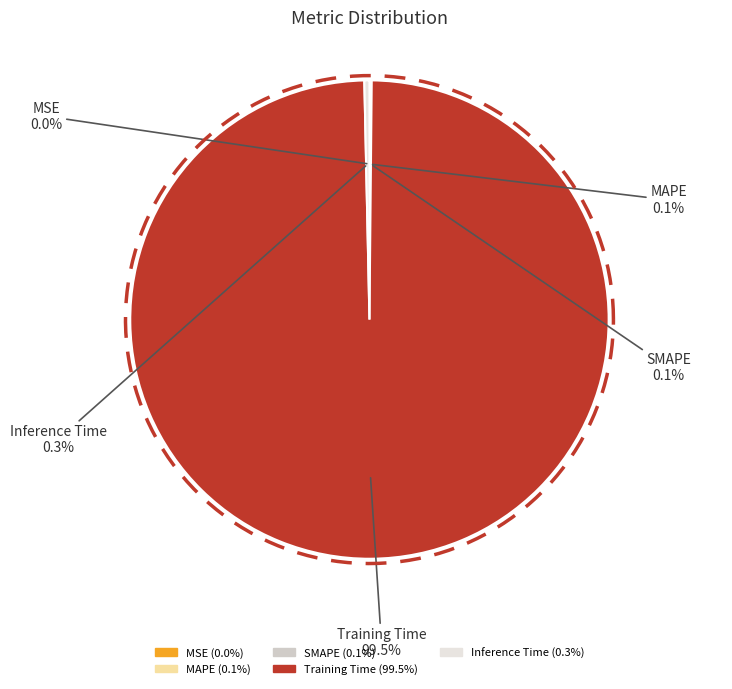

Does Training Time account for over 50% of the chart?

Yes